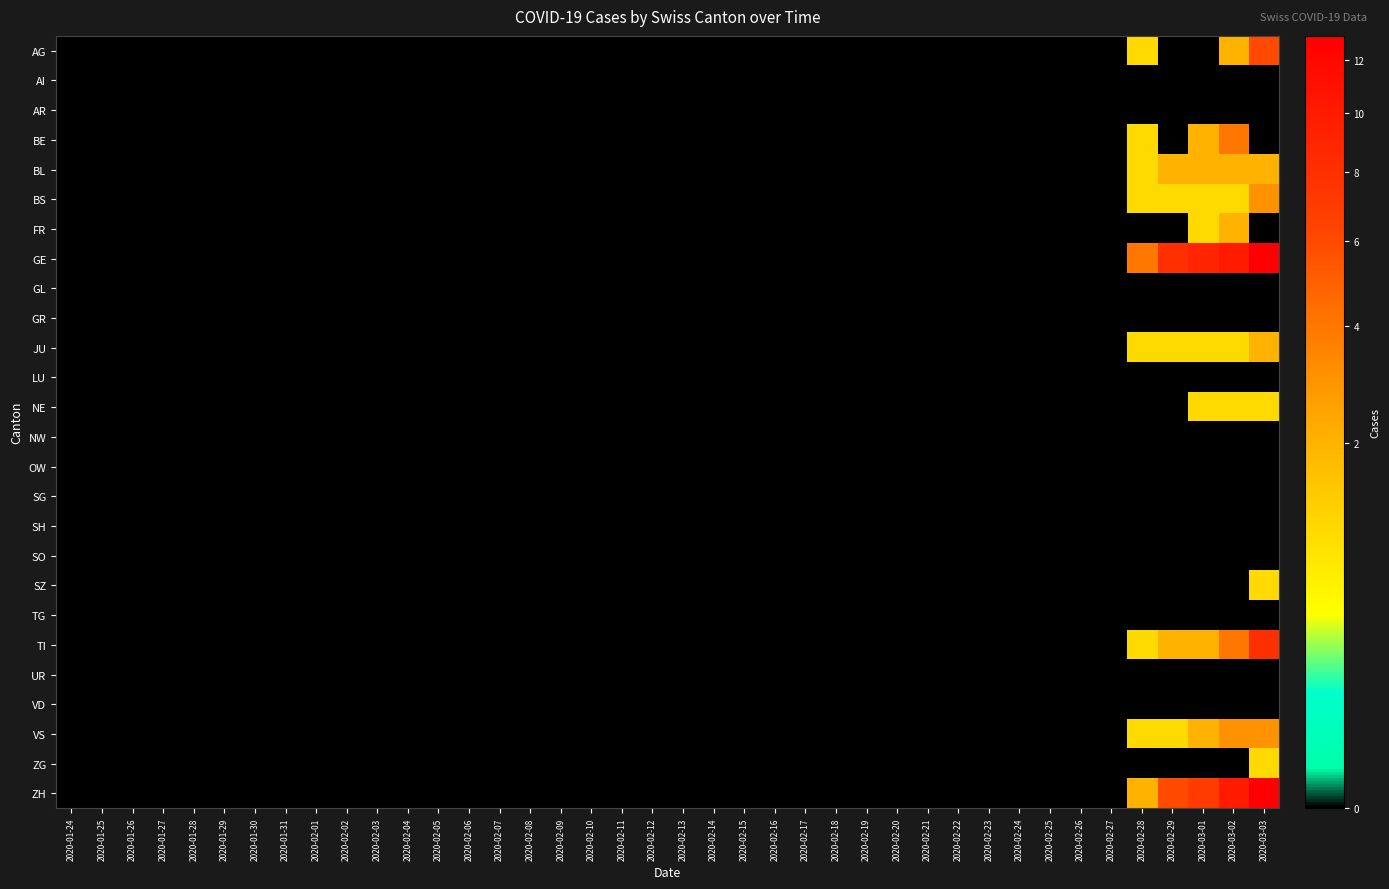

Reading left to right, what are all the values shown in this chart?

AG: 2020-01-24=0	2020-01-25=0	2020-01-26=0	2020-01-27=0	2020-01-28=0	2020-01-29=0	2020-01-30=0	2020-01-31=0	2020-02-01=0	2020-02-02=0	2020-02-03=0	2020-02-04=0	2020-02-05=0	2020-02-06=0	2020-02-07=0	2020-02-08=0	2020-02-09=0	2020-02-10=0	2020-02-11=0	2020-02-12=0	2020-02-13=0	2020-02-14=0	2020-02-15=0	2020-02-16=0	2020-02-17=0	2020-02-18=0	2020-02-19=0	2020-02-20=0	2020-02-21=0	2020-02-22=0	2020-02-23=0	2020-02-24=0	2020-02-25=0	2020-02-26=0	2020-02-27=0	2020-02-28=1	2020-02-29=0	2020-03-01=0	2020-03-02=2	2020-03-03=6
AI: 2020-01-24=0	2020-01-25=0	2020-01-26=0	2020-01-27=0	2020-01-28=0	2020-01-29=0	2020-01-30=0	2020-01-31=0	2020-02-01=0	2020-02-02=0	2020-02-03=0	2020-02-04=0	2020-02-05=0	2020-02-06=0	2020-02-07=0	2020-02-08=0	2020-02-09=0	2020-02-10=0	2020-02-11=0	2020-02-12=0	2020-02-13=0	2020-02-14=0	2020-02-15=0	2020-02-16=0	2020-02-17=0	2020-02-18=0	2020-02-19=0	2020-02-20=0	2020-02-21=0	2020-02-22=0	2020-02-23=0	2020-02-24=0	2020-02-25=0	2020-02-26=0	2020-02-27=0	2020-02-28=0	2020-02-29=0	2020-03-01=0	2020-03-02=0	2020-03-03=0
AR: 2020-01-24=0	2020-01-25=0	2020-01-26=0	2020-01-27=0	2020-01-28=0	2020-01-29=0	2020-01-30=0	2020-01-31=0	2020-02-01=0	2020-02-02=0	2020-02-03=0	2020-02-04=0	2020-02-05=0	2020-02-06=0	2020-02-07=0	2020-02-08=0	2020-02-09=0	2020-02-10=0	2020-02-11=0	2020-02-12=0	2020-02-13=0	2020-02-14=0	2020-02-15=0	2020-02-16=0	2020-02-17=0	2020-02-18=0	2020-02-19=0	2020-02-20=0	2020-02-21=0	2020-02-22=0	2020-02-23=0	2020-02-24=0	2020-02-25=0	2020-02-26=0	2020-02-27=0	2020-02-28=0	2020-02-29=0	2020-03-01=0	2020-03-02=0	2020-03-03=0
BE: 2020-01-24=0	2020-01-25=0	2020-01-26=0	2020-01-27=0	2020-01-28=0	2020-01-29=0	2020-01-30=0	2020-01-31=0	2020-02-01=0	2020-02-02=0	2020-02-03=0	2020-02-04=0	2020-02-05=0	2020-02-06=0	2020-02-07=0	2020-02-08=0	2020-02-09=0	2020-02-10=0	2020-02-11=0	2020-02-12=0	2020-02-13=0	2020-02-14=0	2020-02-15=0	2020-02-16=0	2020-02-17=0	2020-02-18=0	2020-02-19=0	2020-02-20=0	2020-02-21=0	2020-02-22=0	2020-02-23=0	2020-02-24=0	2020-02-25=0	2020-02-26=0	2020-02-27=0	2020-02-28=1	2020-02-29=0	2020-03-01=2	2020-03-02=4	2020-03-03=0
BL: 2020-01-24=0	2020-01-25=0	2020-01-26=0	2020-01-27=0	2020-01-28=0	2020-01-29=0	2020-01-30=0	2020-01-31=0	2020-02-01=0	2020-02-02=0	2020-02-03=0	2020-02-04=0	2020-02-05=0	2020-02-06=0	2020-02-07=0	2020-02-08=0	2020-02-09=0	2020-02-10=0	2020-02-11=0	2020-02-12=0	2020-02-13=0	2020-02-14=0	2020-02-15=0	2020-02-16=0	2020-02-17=0	2020-02-18=0	2020-02-19=0	2020-02-20=0	2020-02-21=0	2020-02-22=0	2020-02-23=0	2020-02-24=0	2020-02-25=0	2020-02-26=0	2020-02-27=0	2020-02-28=1	2020-02-29=2	2020-03-01=2	2020-03-02=2	2020-03-03=2
BS: 2020-01-24=0	2020-01-25=0	2020-01-26=0	2020-01-27=0	2020-01-28=0	2020-01-29=0	2020-01-30=0	2020-01-31=0	2020-02-01=0	2020-02-02=0	2020-02-03=0	2020-02-04=0	2020-02-05=0	2020-02-06=0	2020-02-07=0	2020-02-08=0	2020-02-09=0	2020-02-10=0	2020-02-11=0	2020-02-12=0	2020-02-13=0	2020-02-14=0	2020-02-15=0	2020-02-16=0	2020-02-17=0	2020-02-18=0	2020-02-19=0	2020-02-20=0	2020-02-21=0	2020-02-22=0	2020-02-23=0	2020-02-24=0	2020-02-25=0	2020-02-26=0	2020-02-27=0	2020-02-28=1	2020-02-29=1	2020-03-01=1	2020-03-02=1	2020-03-03=3
FR: 2020-01-24=0	2020-01-25=0	2020-01-26=0	2020-01-27=0	2020-01-28=0	2020-01-29=0	2020-01-30=0	2020-01-31=0	2020-02-01=0	2020-02-02=0	2020-02-03=0	2020-02-04=0	2020-02-05=0	2020-02-06=0	2020-02-07=0	2020-02-08=0	2020-02-09=0	2020-02-10=0	2020-02-11=0	2020-02-12=0	2020-02-13=0	2020-02-14=0	2020-02-15=0	2020-02-16=0	2020-02-17=0	2020-02-18=0	2020-02-19=0	2020-02-20=0	2020-02-21=0	2020-02-22=0	2020-02-23=0	2020-02-24=0	2020-02-25=0	2020-02-26=0	2020-02-27=0	2020-02-28=0	2020-02-29=0	2020-03-01=1	2020-03-02=2	2020-03-03=0
GE: 2020-01-24=0	2020-01-25=0	2020-01-26=0	2020-01-27=0	2020-01-28=0	2020-01-29=0	2020-01-30=0	2020-01-31=0	2020-02-01=0	2020-02-02=0	2020-02-03=0	2020-02-04=0	2020-02-05=0	2020-02-06=0	2020-02-07=0	2020-02-08=0	2020-02-09=0	2020-02-10=0	2020-02-11=0	2020-02-12=0	2020-02-13=0	2020-02-14=0	2020-02-15=0	2020-02-16=0	2020-02-17=0	2020-02-18=0	2020-02-19=0	2020-02-20=0	2020-02-21=0	2020-02-22=0	2020-02-23=0	2020-02-24=0	2020-02-25=0	2020-02-26=0	2020-02-27=0	2020-02-28=4	2020-02-29=8	2020-03-01=9	2020-03-02=10	2020-03-03=13
GL: 2020-01-24=0	2020-01-25=0	2020-01-26=0	2020-01-27=0	2020-01-28=0	2020-01-29=0	2020-01-30=0	2020-01-31=0	2020-02-01=0	2020-02-02=0	2020-02-03=0	2020-02-04=0	2020-02-05=0	2020-02-06=0	2020-02-07=0	2020-02-08=0	2020-02-09=0	2020-02-10=0	2020-02-11=0	2020-02-12=0	2020-02-13=0	2020-02-14=0	2020-02-15=0	2020-02-16=0	2020-02-17=0	2020-02-18=0	2020-02-19=0	2020-02-20=0	2020-02-21=0	2020-02-22=0	2020-02-23=0	2020-02-24=0	2020-02-25=0	2020-02-26=0	2020-02-27=0	2020-02-28=0	2020-02-29=0	2020-03-01=0	2020-03-02=0	2020-03-03=0
GR: 2020-01-24=0	2020-01-25=0	2020-01-26=0	2020-01-27=0	2020-01-28=0	2020-01-29=0	2020-01-30=0	2020-01-31=0	2020-02-01=0	2020-02-02=0	2020-02-03=0	2020-02-04=0	2020-02-05=0	2020-02-06=0	2020-02-07=0	2020-02-08=0	2020-02-09=0	2020-02-10=0	2020-02-11=0	2020-02-12=0	2020-02-13=0	2020-02-14=0	2020-02-15=0	2020-02-16=0	2020-02-17=0	2020-02-18=0	2020-02-19=0	2020-02-20=0	2020-02-21=0	2020-02-22=0	2020-02-23=0	2020-02-24=0	2020-02-25=0	2020-02-26=0	2020-02-27=0	2020-02-28=0	2020-02-29=0	2020-03-01=0	2020-03-02=0	2020-03-03=0
JU: 2020-01-24=0	2020-01-25=0	2020-01-26=0	2020-01-27=0	2020-01-28=0	2020-01-29=0	2020-01-30=0	2020-01-31=0	2020-02-01=0	2020-02-02=0	2020-02-03=0	2020-02-04=0	2020-02-05=0	2020-02-06=0	2020-02-07=0	2020-02-08=0	2020-02-09=0	2020-02-10=0	2020-02-11=0	2020-02-12=0	2020-02-13=0	2020-02-14=0	2020-02-15=0	2020-02-16=0	2020-02-17=0	2020-02-18=0	2020-02-19=0	2020-02-20=0	2020-02-21=0	2020-02-22=0	2020-02-23=0	2020-02-24=0	2020-02-25=0	2020-02-26=0	2020-02-27=0	2020-02-28=1	2020-02-29=1	2020-03-01=1	2020-03-02=1	2020-03-03=2
LU: 2020-01-24=0	2020-01-25=0	2020-01-26=0	2020-01-27=0	2020-01-28=0	2020-01-29=0	2020-01-30=0	2020-01-31=0	2020-02-01=0	2020-02-02=0	2020-02-03=0	2020-02-04=0	2020-02-05=0	2020-02-06=0	2020-02-07=0	2020-02-08=0	2020-02-09=0	2020-02-10=0	2020-02-11=0	2020-02-12=0	2020-02-13=0	2020-02-14=0	2020-02-15=0	2020-02-16=0	2020-02-17=0	2020-02-18=0	2020-02-19=0	2020-02-20=0	2020-02-21=0	2020-02-22=0	2020-02-23=0	2020-02-24=0	2020-02-25=0	2020-02-26=0	2020-02-27=0	2020-02-28=0	2020-02-29=0	2020-03-01=0	2020-03-02=0	2020-03-03=0
NE: 2020-01-24=0	2020-01-25=0	2020-01-26=0	2020-01-27=0	2020-01-28=0	2020-01-29=0	2020-01-30=0	2020-01-31=0	2020-02-01=0	2020-02-02=0	2020-02-03=0	2020-02-04=0	2020-02-05=0	2020-02-06=0	2020-02-07=0	2020-02-08=0	2020-02-09=0	2020-02-10=0	2020-02-11=0	2020-02-12=0	2020-02-13=0	2020-02-14=0	2020-02-15=0	2020-02-16=0	2020-02-17=0	2020-02-18=0	2020-02-19=0	2020-02-20=0	2020-02-21=0	2020-02-22=0	2020-02-23=0	2020-02-24=0	2020-02-25=0	2020-02-26=0	2020-02-27=0	2020-02-28=0	2020-02-29=0	2020-03-01=1	2020-03-02=1	2020-03-03=1
NW: 2020-01-24=0	2020-01-25=0	2020-01-26=0	2020-01-27=0	2020-01-28=0	2020-01-29=0	2020-01-30=0	2020-01-31=0	2020-02-01=0	2020-02-02=0	2020-02-03=0	2020-02-04=0	2020-02-05=0	2020-02-06=0	2020-02-07=0	2020-02-08=0	2020-02-09=0	2020-02-10=0	2020-02-11=0	2020-02-12=0	2020-02-13=0	2020-02-14=0	2020-02-15=0	2020-02-16=0	2020-02-17=0	2020-02-18=0	2020-02-19=0	2020-02-20=0	2020-02-21=0	2020-02-22=0	2020-02-23=0	2020-02-24=0	2020-02-25=0	2020-02-26=0	2020-02-27=0	2020-02-28=0	2020-02-29=0	2020-03-01=0	2020-03-02=0	2020-03-03=0
OW: 2020-01-24=0	2020-01-25=0	2020-01-26=0	2020-01-27=0	2020-01-28=0	2020-01-29=0	2020-01-30=0	2020-01-31=0	2020-02-01=0	2020-02-02=0	2020-02-03=0	2020-02-04=0	2020-02-05=0	2020-02-06=0	2020-02-07=0	2020-02-08=0	2020-02-09=0	2020-02-10=0	2020-02-11=0	2020-02-12=0	2020-02-13=0	2020-02-14=0	2020-02-15=0	2020-02-16=0	2020-02-17=0	2020-02-18=0	2020-02-19=0	2020-02-20=0	2020-02-21=0	2020-02-22=0	2020-02-23=0	2020-02-24=0	2020-02-25=0	2020-02-26=0	2020-02-27=0	2020-02-28=0	2020-02-29=0	2020-03-01=0	2020-03-02=0	2020-03-03=0
SG: 2020-01-24=0	2020-01-25=0	2020-01-26=0	2020-01-27=0	2020-01-28=0	2020-01-29=0	2020-01-30=0	2020-01-31=0	2020-02-01=0	2020-02-02=0	2020-02-03=0	2020-02-04=0	2020-02-05=0	2020-02-06=0	2020-02-07=0	2020-02-08=0	2020-02-09=0	2020-02-10=0	2020-02-11=0	2020-02-12=0	2020-02-13=0	2020-02-14=0	2020-02-15=0	2020-02-16=0	2020-02-17=0	2020-02-18=0	2020-02-19=0	2020-02-20=0	2020-02-21=0	2020-02-22=0	2020-02-23=0	2020-02-24=0	2020-02-25=0	2020-02-26=0	2020-02-27=0	2020-02-28=0	2020-02-29=0	2020-03-01=0	2020-03-02=0	2020-03-03=0
SH: 2020-01-24=0	2020-01-25=0	2020-01-26=0	2020-01-27=0	2020-01-28=0	2020-01-29=0	2020-01-30=0	2020-01-31=0	2020-02-01=0	2020-02-02=0	2020-02-03=0	2020-02-04=0	2020-02-05=0	2020-02-06=0	2020-02-07=0	2020-02-08=0	2020-02-09=0	2020-02-10=0	2020-02-11=0	2020-02-12=0	2020-02-13=0	2020-02-14=0	2020-02-15=0	2020-02-16=0	2020-02-17=0	2020-02-18=0	2020-02-19=0	2020-02-20=0	2020-02-21=0	2020-02-22=0	2020-02-23=0	2020-02-24=0	2020-02-25=0	2020-02-26=0	2020-02-27=0	2020-02-28=0	2020-02-29=0	2020-03-01=0	2020-03-02=0	2020-03-03=0
SO: 2020-01-24=0	2020-01-25=0	2020-01-26=0	2020-01-27=0	2020-01-28=0	2020-01-29=0	2020-01-30=0	2020-01-31=0	2020-02-01=0	2020-02-02=0	2020-02-03=0	2020-02-04=0	2020-02-05=0	2020-02-06=0	2020-02-07=0	2020-02-08=0	2020-02-09=0	2020-02-10=0	2020-02-11=0	2020-02-12=0	2020-02-13=0	2020-02-14=0	2020-02-15=0	2020-02-16=0	2020-02-17=0	2020-02-18=0	2020-02-19=0	2020-02-20=0	2020-02-21=0	2020-02-22=0	2020-02-23=0	2020-02-24=0	2020-02-25=0	2020-02-26=0	2020-02-27=0	2020-02-28=0	2020-02-29=0	2020-03-01=0	2020-03-02=0	2020-03-03=0
SZ: 2020-01-24=0	2020-01-25=0	2020-01-26=0	2020-01-27=0	2020-01-28=0	2020-01-29=0	2020-01-30=0	2020-01-31=0	2020-02-01=0	2020-02-02=0	2020-02-03=0	2020-02-04=0	2020-02-05=0	2020-02-06=0	2020-02-07=0	2020-02-08=0	2020-02-09=0	2020-02-10=0	2020-02-11=0	2020-02-12=0	2020-02-13=0	2020-02-14=0	2020-02-15=0	2020-02-16=0	2020-02-17=0	2020-02-18=0	2020-02-19=0	2020-02-20=0	2020-02-21=0	2020-02-22=0	2020-02-23=0	2020-02-24=0	2020-02-25=0	2020-02-26=0	2020-02-27=0	2020-02-28=0	2020-02-29=0	2020-03-01=0	2020-03-02=0	2020-03-03=1
TG: 2020-01-24=0	2020-01-25=0	2020-01-26=0	2020-01-27=0	2020-01-28=0	2020-01-29=0	2020-01-30=0	2020-01-31=0	2020-02-01=0	2020-02-02=0	2020-02-03=0	2020-02-04=0	2020-02-05=0	2020-02-06=0	2020-02-07=0	2020-02-08=0	2020-02-09=0	2020-02-10=0	2020-02-11=0	2020-02-12=0	2020-02-13=0	2020-02-14=0	2020-02-15=0	2020-02-16=0	2020-02-17=0	2020-02-18=0	2020-02-19=0	2020-02-20=0	2020-02-21=0	2020-02-22=0	2020-02-23=0	2020-02-24=0	2020-02-25=0	2020-02-26=0	2020-02-27=0	2020-02-28=0	2020-02-29=0	2020-03-01=0	2020-03-02=0	2020-03-03=0
TI: 2020-01-24=0	2020-01-25=0	2020-01-26=0	2020-01-27=0	2020-01-28=0	2020-01-29=0	2020-01-30=0	2020-01-31=0	2020-02-01=0	2020-02-02=0	2020-02-03=0	2020-02-04=0	2020-02-05=0	2020-02-06=0	2020-02-07=0	2020-02-08=0	2020-02-09=0	2020-02-10=0	2020-02-11=0	2020-02-12=0	2020-02-13=0	2020-02-14=0	2020-02-15=0	2020-02-16=0	2020-02-17=0	2020-02-18=0	2020-02-19=0	2020-02-20=0	2020-02-21=0	2020-02-22=0	2020-02-23=0	2020-02-24=0	2020-02-25=0	2020-02-26=0	2020-02-27=0	2020-02-28=1	2020-02-29=2	2020-03-01=2	2020-03-02=4	2020-03-03=8
UR: 2020-01-24=0	2020-01-25=0	2020-01-26=0	2020-01-27=0	2020-01-28=0	2020-01-29=0	2020-01-30=0	2020-01-31=0	2020-02-01=0	2020-02-02=0	2020-02-03=0	2020-02-04=0	2020-02-05=0	2020-02-06=0	2020-02-07=0	2020-02-08=0	2020-02-09=0	2020-02-10=0	2020-02-11=0	2020-02-12=0	2020-02-13=0	2020-02-14=0	2020-02-15=0	2020-02-16=0	2020-02-17=0	2020-02-18=0	2020-02-19=0	2020-02-20=0	2020-02-21=0	2020-02-22=0	2020-02-23=0	2020-02-24=0	2020-02-25=0	2020-02-26=0	2020-02-27=0	2020-02-28=0	2020-02-29=0	2020-03-01=0	2020-03-02=0	2020-03-03=0
VD: 2020-01-24=0	2020-01-25=0	2020-01-26=0	2020-01-27=0	2020-01-28=0	2020-01-29=0	2020-01-30=0	2020-01-31=0	2020-02-01=0	2020-02-02=0	2020-02-03=0	2020-02-04=0	2020-02-05=0	2020-02-06=0	2020-02-07=0	2020-02-08=0	2020-02-09=0	2020-02-10=0	2020-02-11=0	2020-02-12=0	2020-02-13=0	2020-02-14=0	2020-02-15=0	2020-02-16=0	2020-02-17=0	2020-02-18=0	2020-02-19=0	2020-02-20=0	2020-02-21=0	2020-02-22=0	2020-02-23=0	2020-02-24=0	2020-02-25=0	2020-02-26=0	2020-02-27=0	2020-02-28=0	2020-02-29=0	2020-03-01=0	2020-03-02=0	2020-03-03=0
VS: 2020-01-24=0	2020-01-25=0	2020-01-26=0	2020-01-27=0	2020-01-28=0	2020-01-29=0	2020-01-30=0	2020-01-31=0	2020-02-01=0	2020-02-02=0	2020-02-03=0	2020-02-04=0	2020-02-05=0	2020-02-06=0	2020-02-07=0	2020-02-08=0	2020-02-09=0	2020-02-10=0	2020-02-11=0	2020-02-12=0	2020-02-13=0	2020-02-14=0	2020-02-15=0	2020-02-16=0	2020-02-17=0	2020-02-18=0	2020-02-19=0	2020-02-20=0	2020-02-21=0	2020-02-22=0	2020-02-23=0	2020-02-24=0	2020-02-25=0	2020-02-26=0	2020-02-27=0	2020-02-28=1	2020-02-29=1	2020-03-01=2	2020-03-02=3	2020-03-03=3
ZG: 2020-01-24=0	2020-01-25=0	2020-01-26=0	2020-01-27=0	2020-01-28=0	2020-01-29=0	2020-01-30=0	2020-01-31=0	2020-02-01=0	2020-02-02=0	2020-02-03=0	2020-02-04=0	2020-02-05=0	2020-02-06=0	2020-02-07=0	2020-02-08=0	2020-02-09=0	2020-02-10=0	2020-02-11=0	2020-02-12=0	2020-02-13=0	2020-02-14=0	2020-02-15=0	2020-02-16=0	2020-02-17=0	2020-02-18=0	2020-02-19=0	2020-02-20=0	2020-02-21=0	2020-02-22=0	2020-02-23=0	2020-02-24=0	2020-02-25=0	2020-02-26=0	2020-02-27=0	2020-02-28=0	2020-02-29=0	2020-03-01=0	2020-03-02=0	2020-03-03=1
ZH: 2020-01-24=0	2020-01-25=0	2020-01-26=0	2020-01-27=0	2020-01-28=0	2020-01-29=0	2020-01-30=0	2020-01-31=0	2020-02-01=0	2020-02-02=0	2020-02-03=0	2020-02-04=0	2020-02-05=0	2020-02-06=0	2020-02-07=0	2020-02-08=0	2020-02-09=0	2020-02-10=0	2020-02-11=0	2020-02-12=0	2020-02-13=0	2020-02-14=0	2020-02-15=0	2020-02-16=0	2020-02-17=0	2020-02-18=0	2020-02-19=0	2020-02-20=0	2020-02-21=0	2020-02-22=0	2020-02-23=0	2020-02-24=0	2020-02-25=0	2020-02-26=0	2020-02-27=0	2020-02-28=2	2020-02-29=6	2020-03-01=7	2020-03-02=10	2020-03-03=13